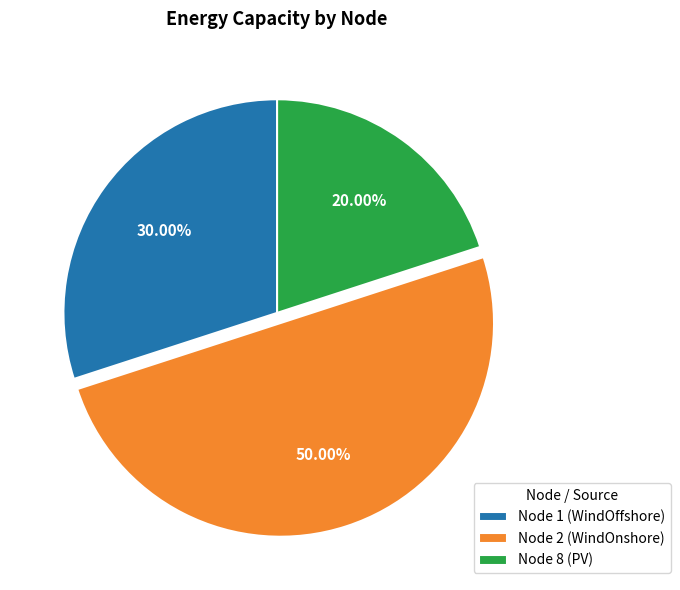

True or false: Node 8 (PV) accounts for 20% of the total.

True